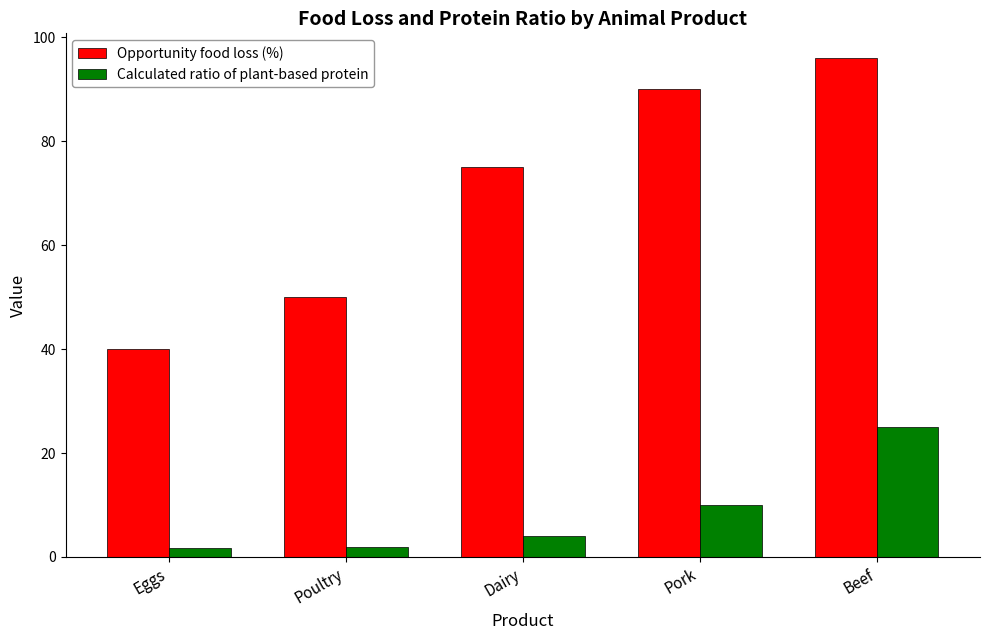

Which series has the largest total across all categories?

Opportunity food loss (%)